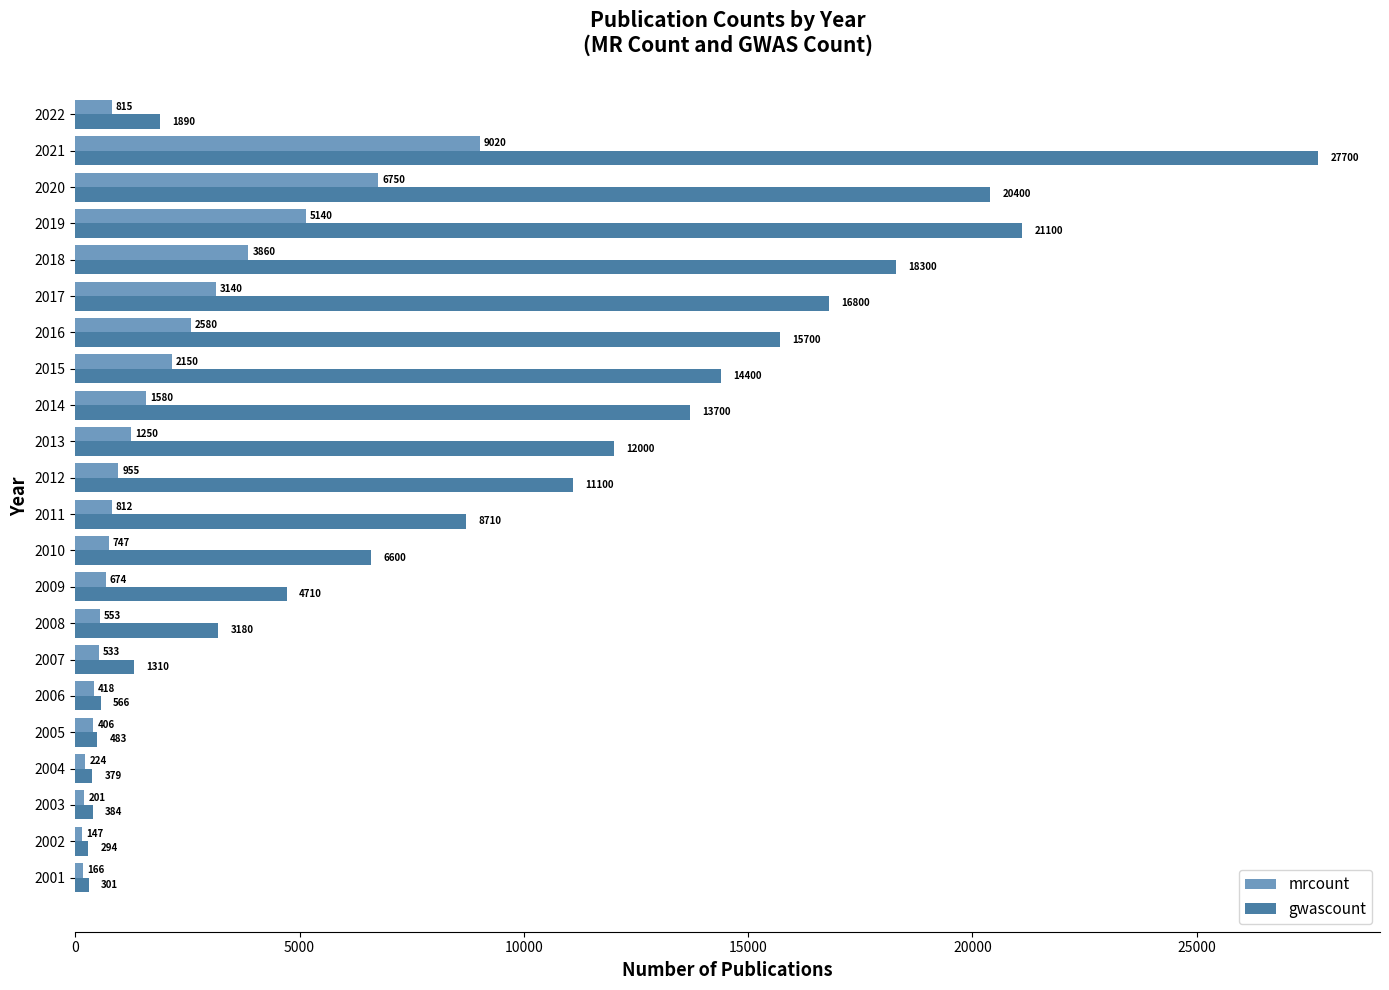

Rank the series by their maximum value, from lowest to highest.

mrcount, gwascount